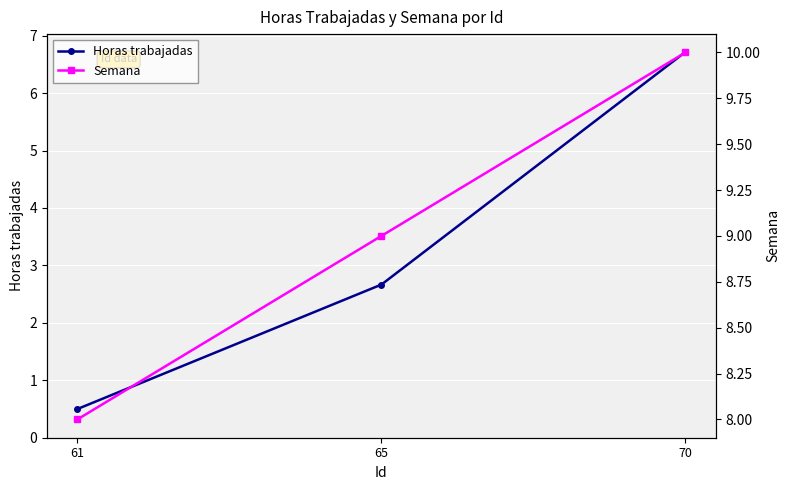

The value of Semana at 70 is 10.0. True or false?

True